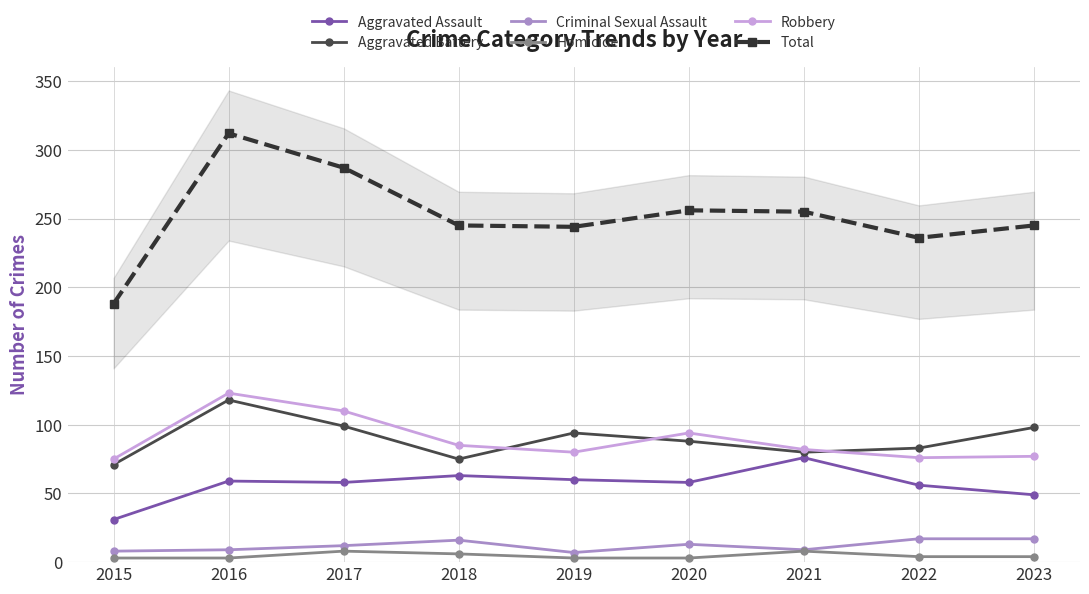

True or false: Homicide and Aggravated Assault cross at least once.

False